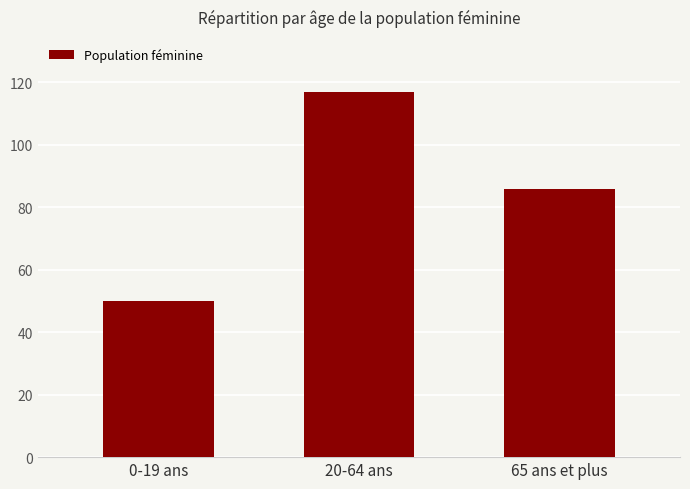

What is the sum of the values at 65 ans et plus and 0-19 ans?

136